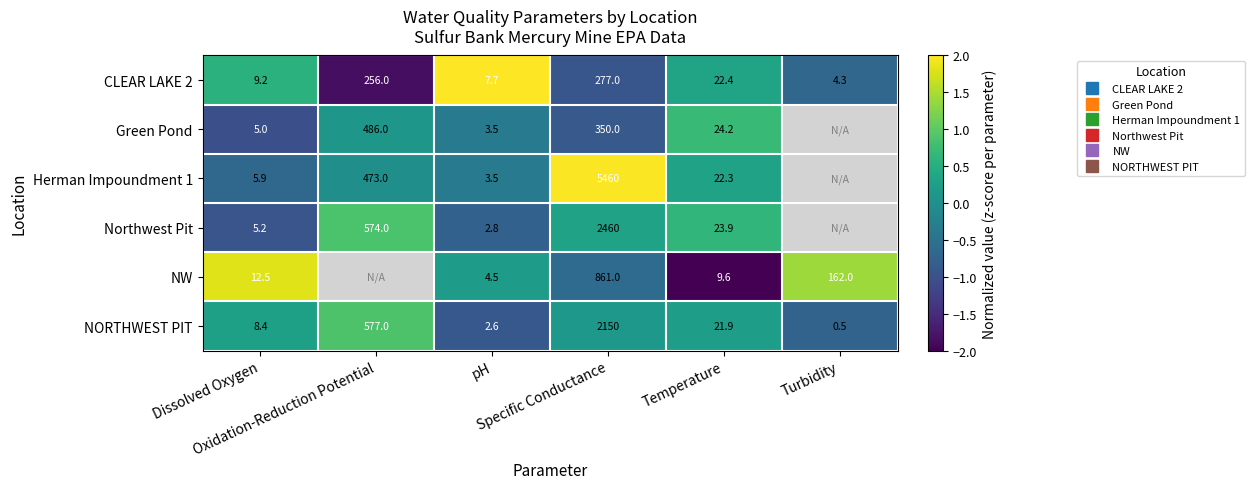

How many categories are shown in the chart?

6